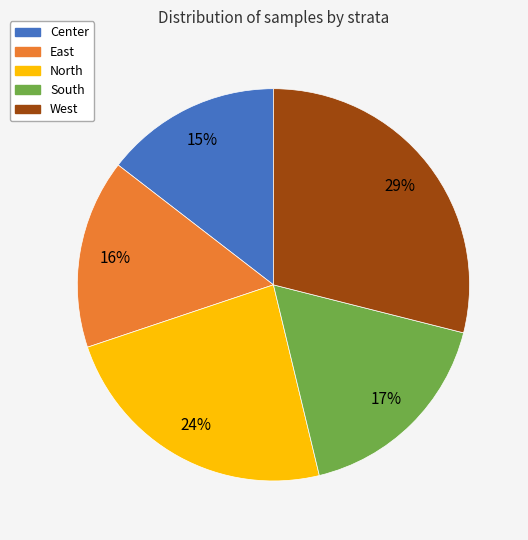

To the nearest percent, what portion does Center represent?

15%